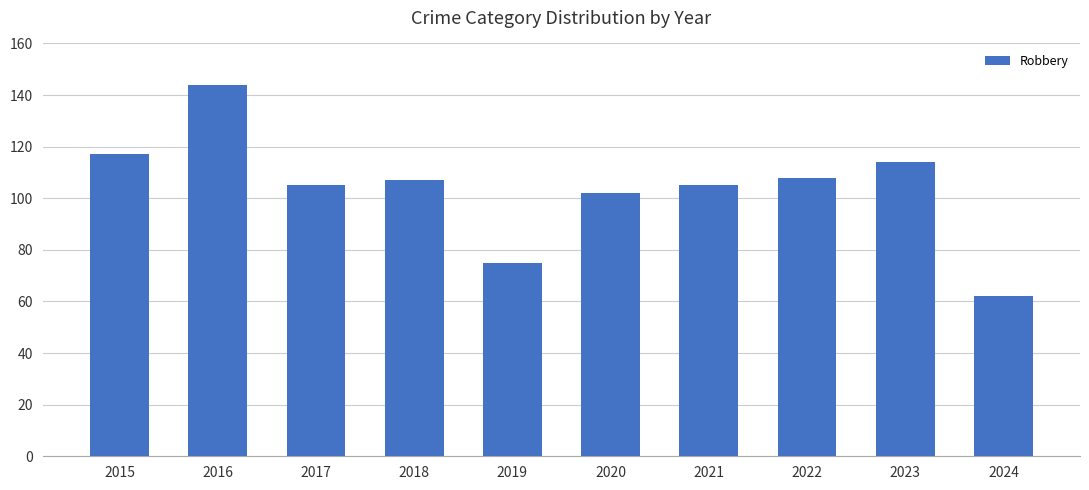

How many bars are there in total?

10